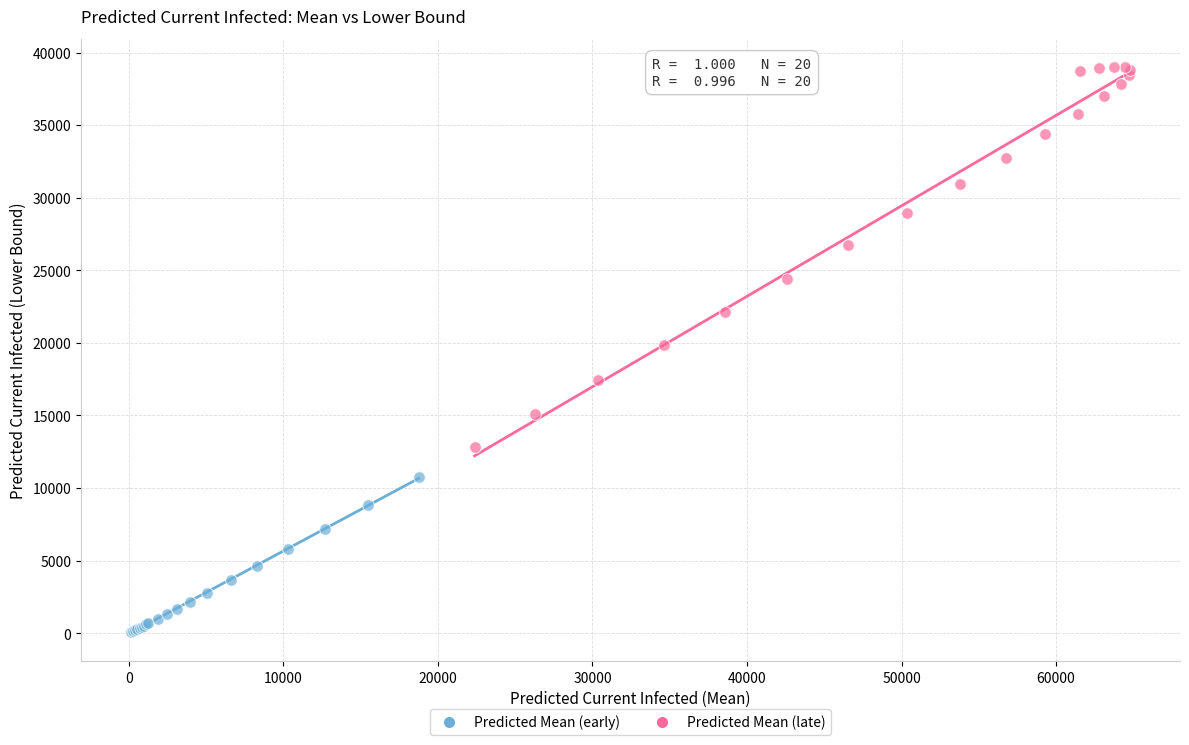

What are all the series names shown in the legend?

Predicted Mean (early), Predicted Mean (late)